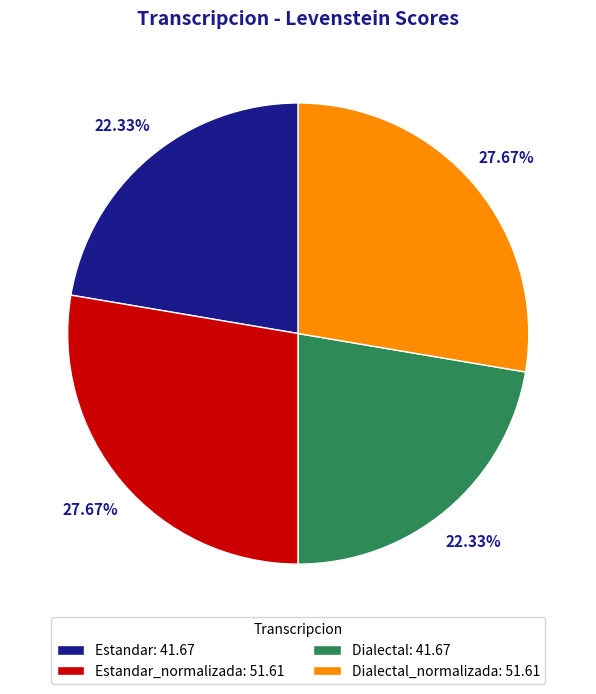

Do Dialectal: 41.67 and Estandar: 41.67 together represent more than half of the pie?

No